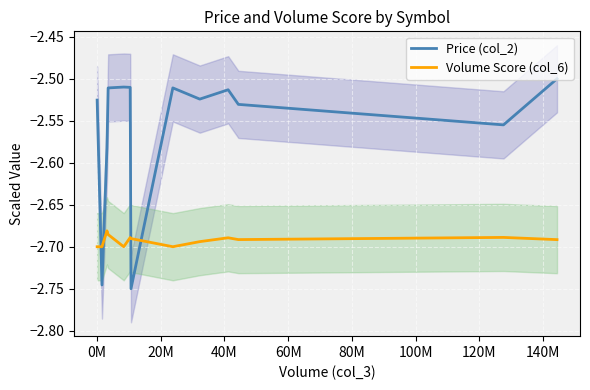

How many categories are shown in the chart?

13